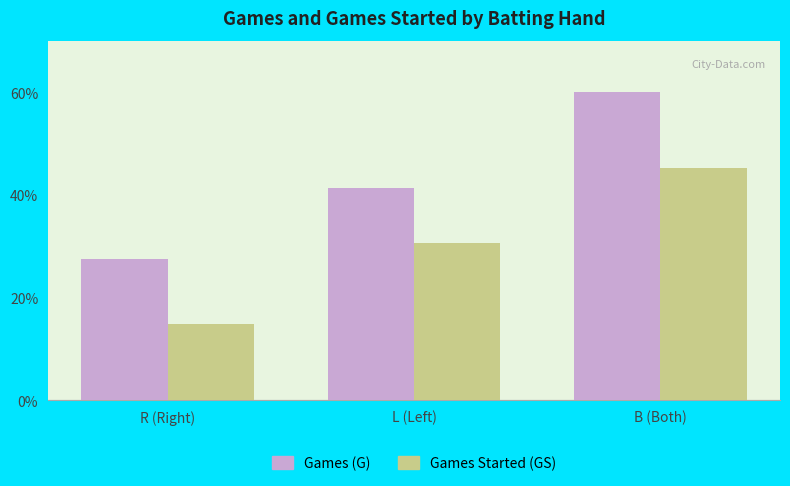

What is the approximate value of Games (G) at L (Left)?

41.3